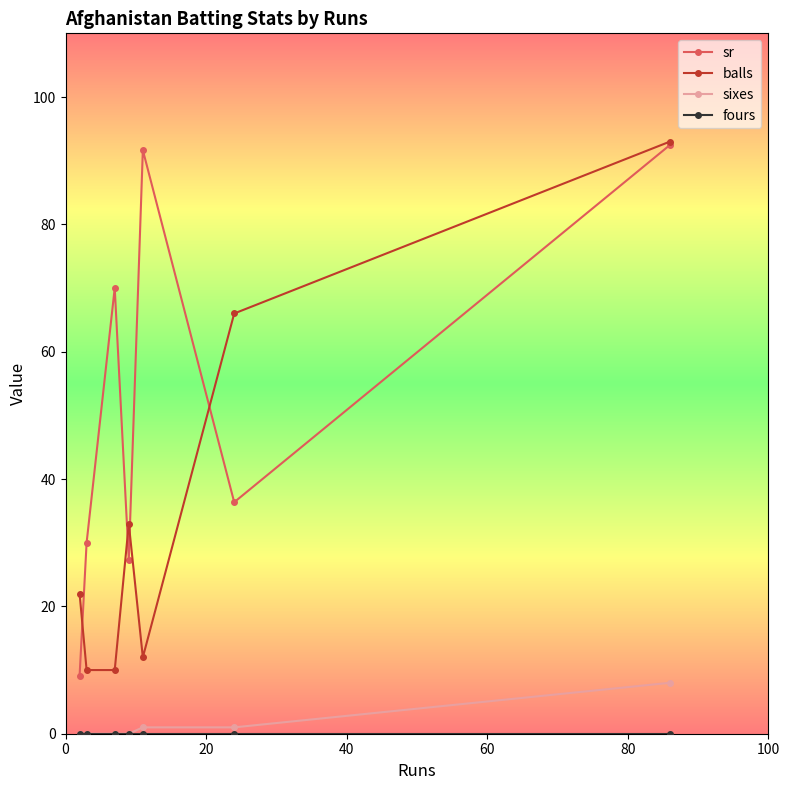

True or false: balls has more than 1 points higher than both neighbors.

False